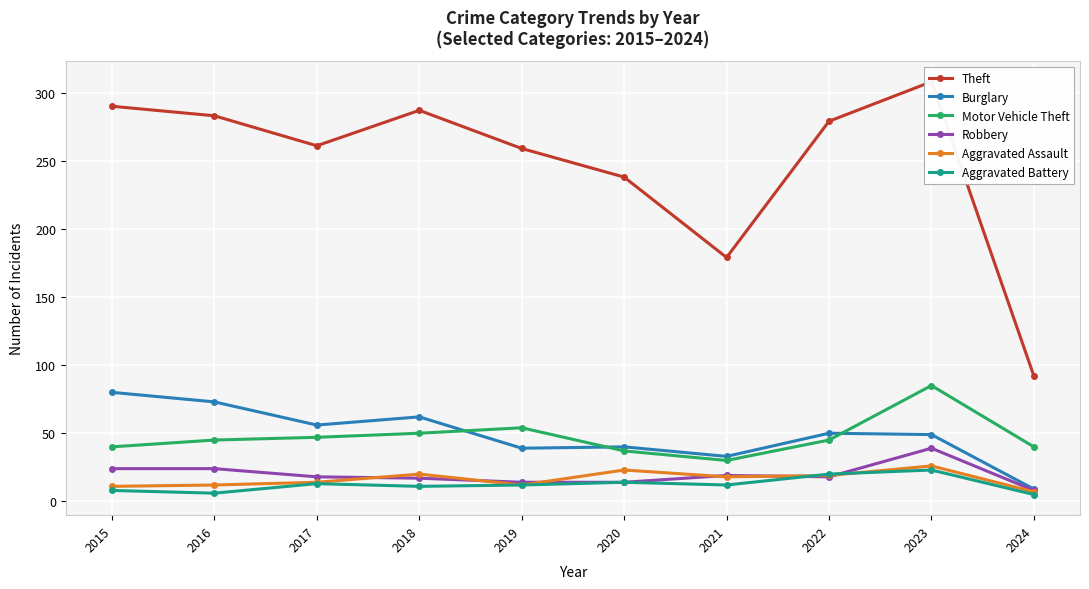

What is the minimum value shown in the chart?

5